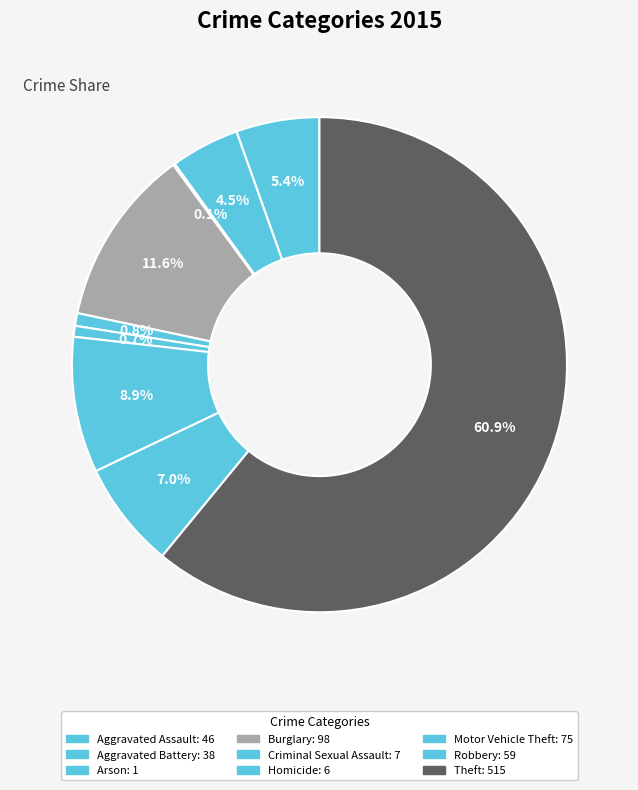

Which slice is the smallest?

Arson